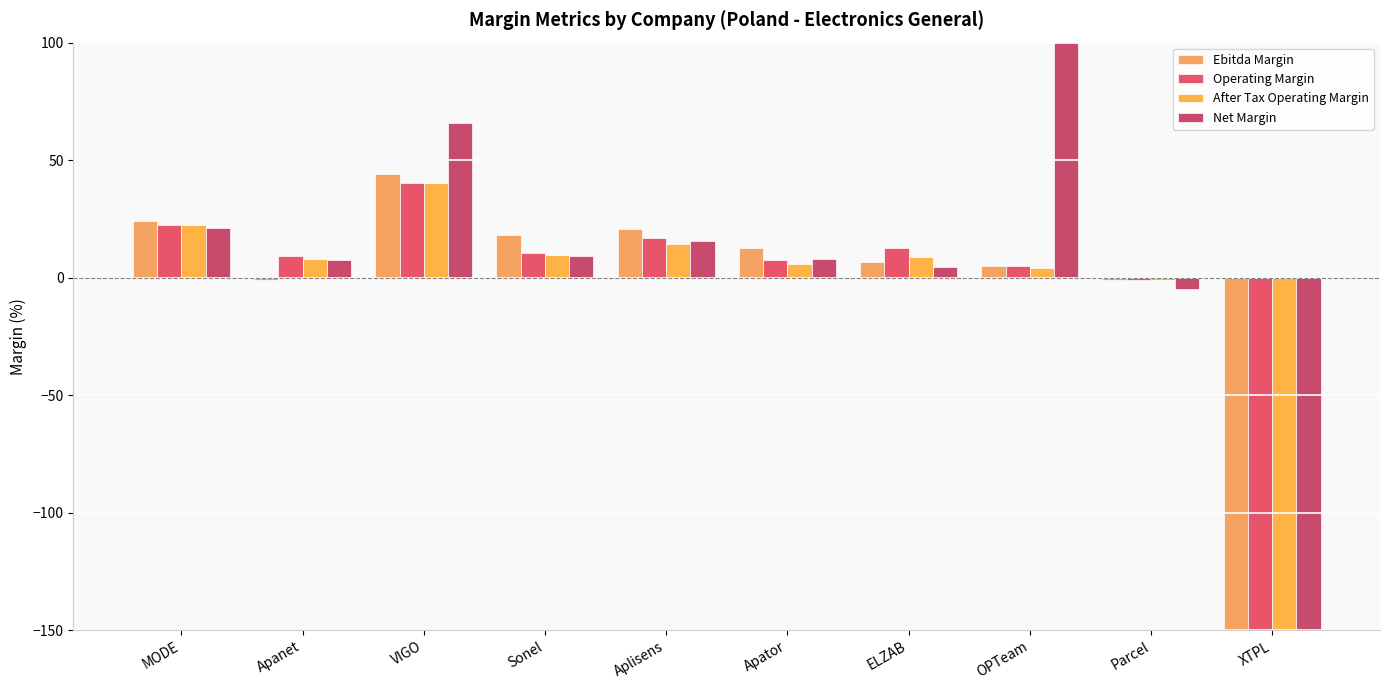

Reading left to right, transcribe all the data shown in this chart.

Ebitda Margin: MODE=24.1	Apanet=-1.0	VIGO=44.1	Sonel=18.3	Aplisens=20.9	Apator=12.5	ELZAB=6.7	OPTeam=4.9	Parcel=-1.0	XTPL=-574.2
Operating Margin: MODE=22.2	Apanet=9.2	VIGO=40.2	Sonel=10.7	Aplisens=16.7	Apator=7.6	ELZAB=12.5	OPTeam=4.9	Parcel=-1.1	XTPL=-563.2
After Tax Operating Margin: MODE=22.2	Apanet=7.9	VIGO=40.2	Sonel=9.7	Aplisens=14.1	Apator=5.8	ELZAB=8.6	OPTeam=4.0	Parcel=-1.1	XTPL=-563.2
Net Margin: MODE=21.0	Apanet=7.7	VIGO=65.6	Sonel=9.2	Aplisens=15.4	Apator=8.1	ELZAB=4.4	OPTeam=352.9	Parcel=-4.8	XTPL=-598.9